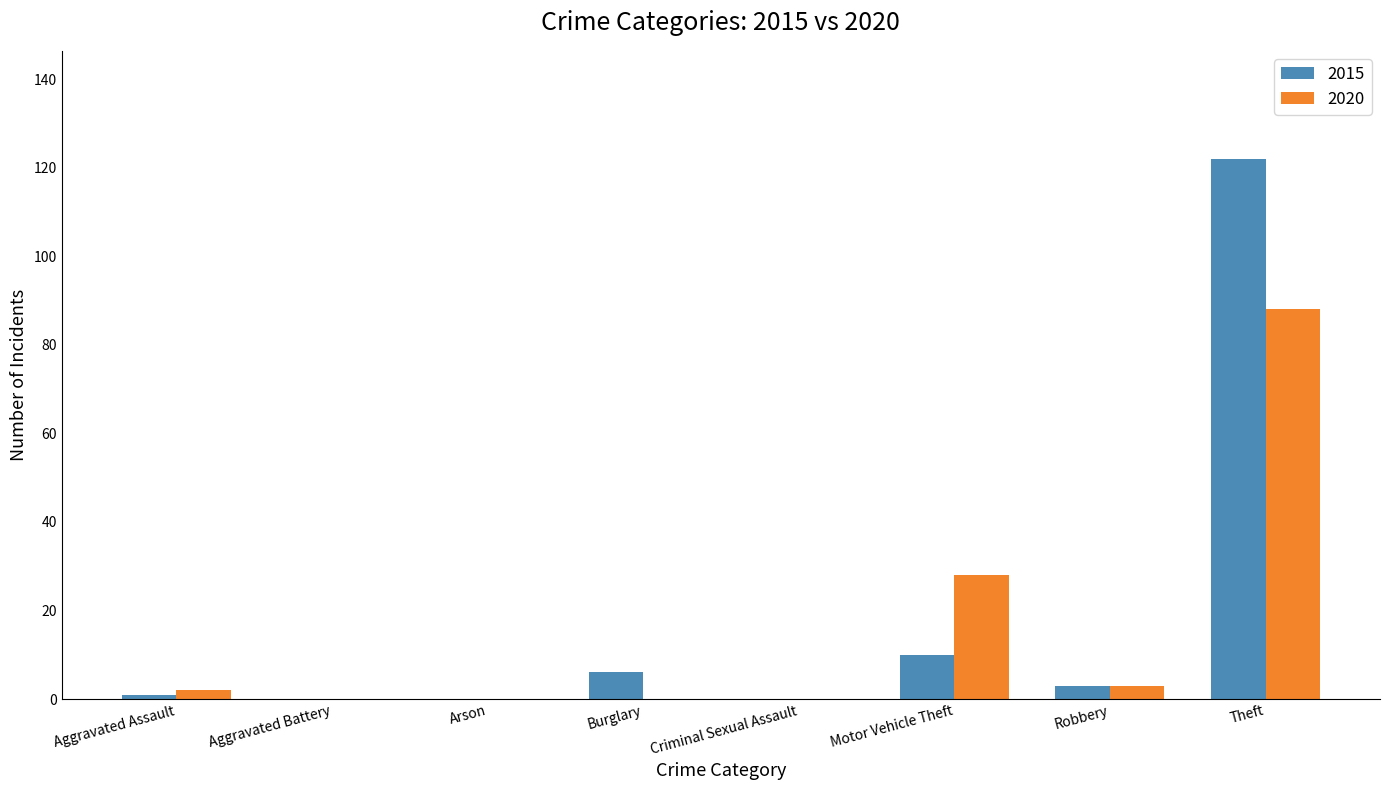

Are the bars grouped side by side (vs. stacked)?

Yes